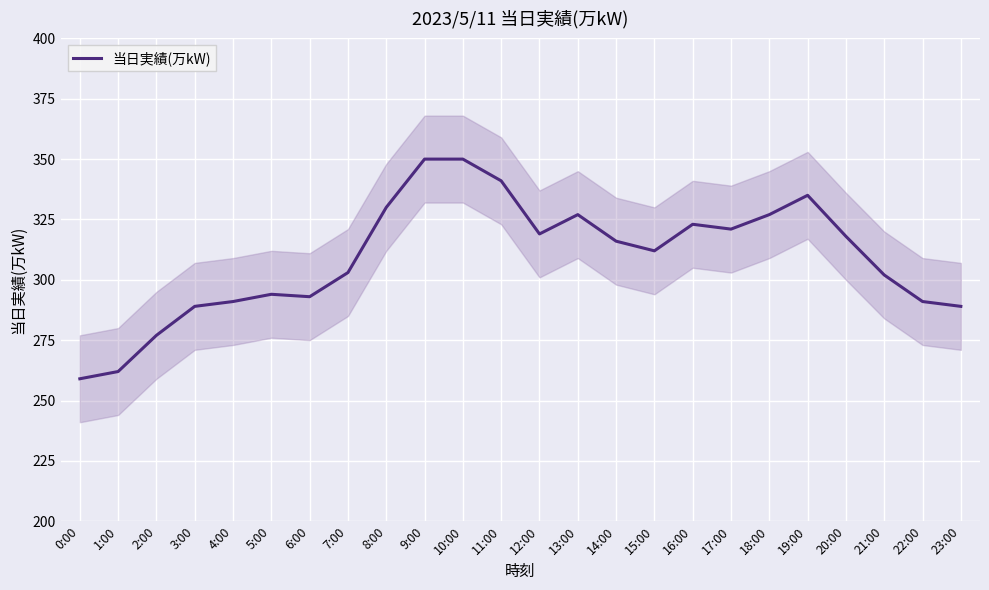

What is the label of the 16th point from the left?

15:00